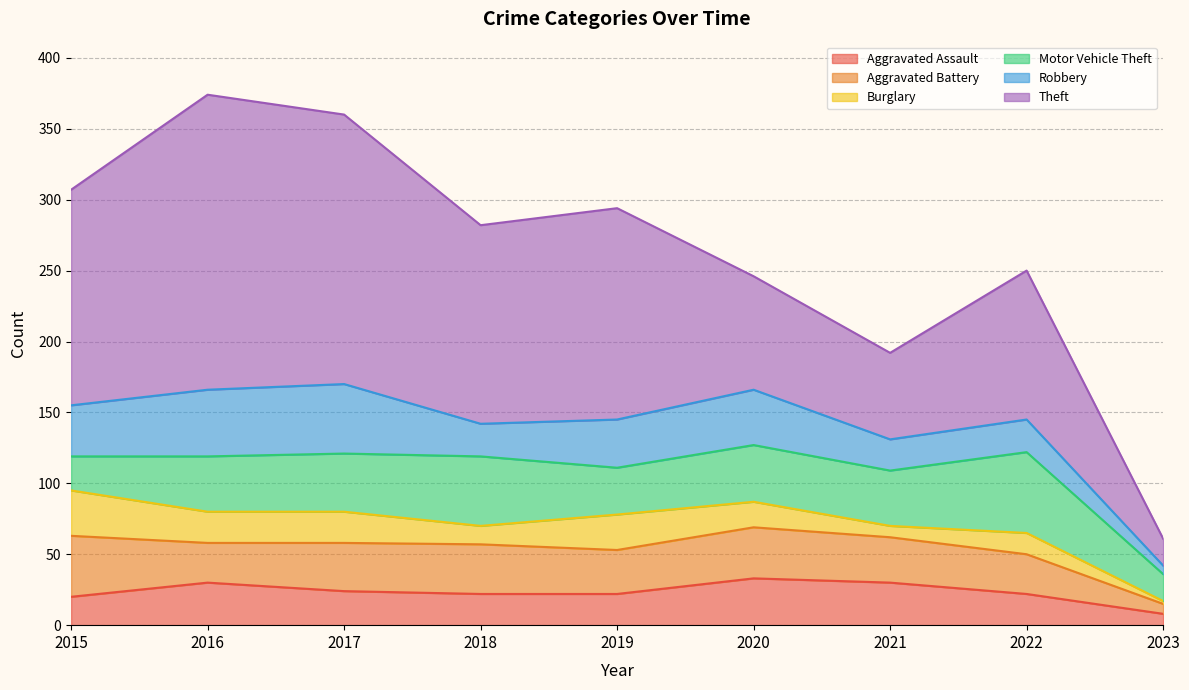

At which category does Theft reach its first local valley?

2018